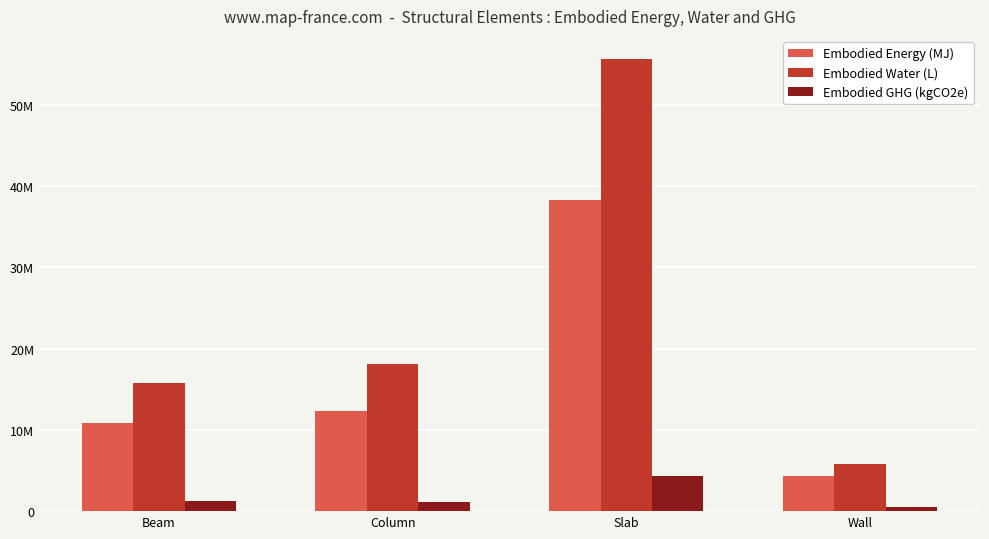

Is it true that Embodied Water (L) equals 55692023.7 at Slab?

True